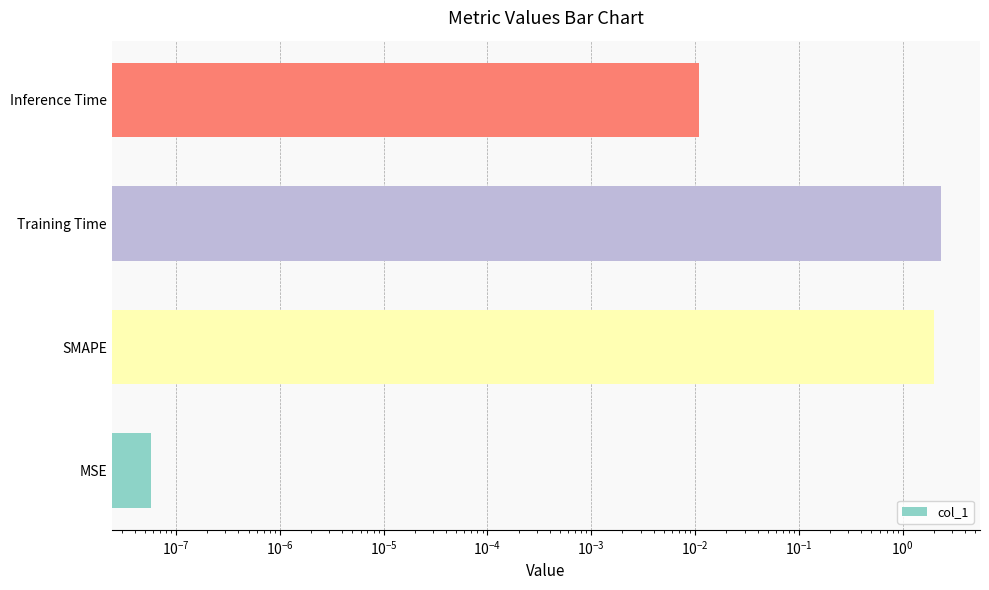

Does the chart contain any negative values?

No